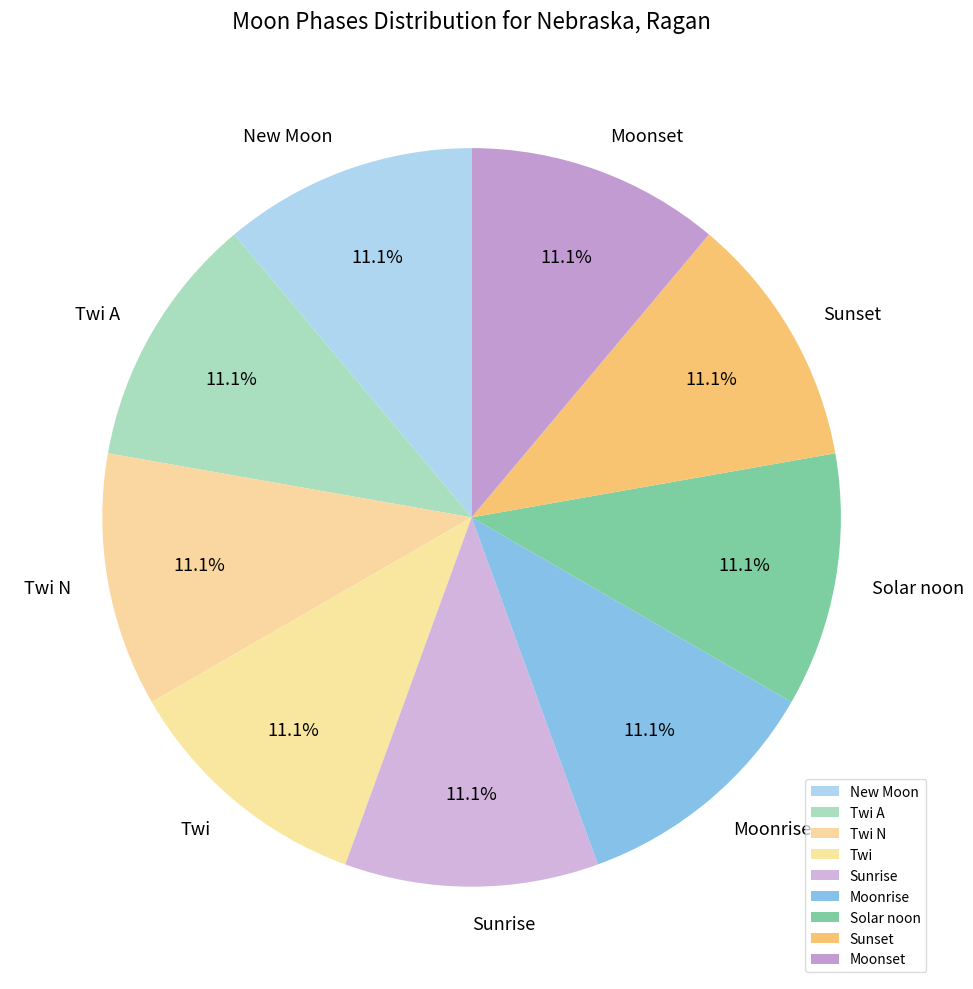

Does Solar noon account for over 50% of the chart?

No